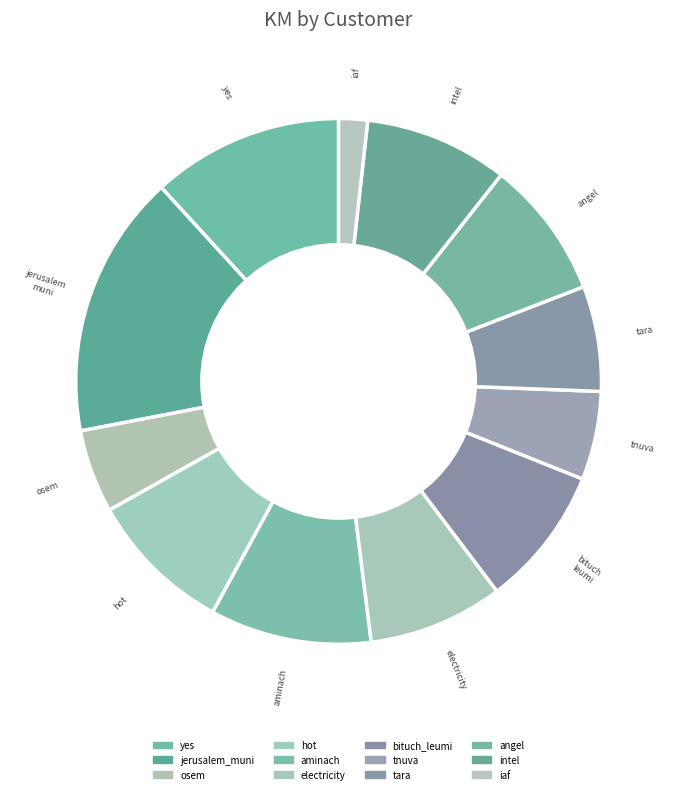

What is the smallest slice in the pie chart?

iaf